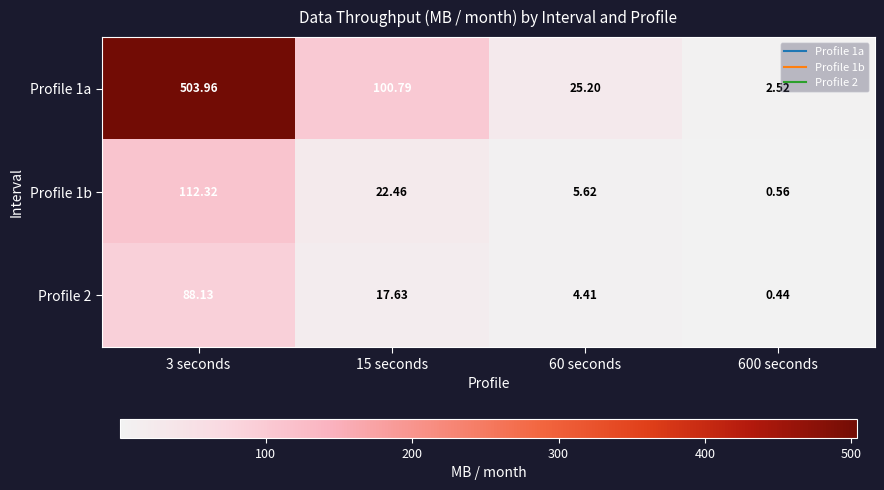

Reading left to right, extract all data points from this chart.

Profile 1a: 3 seconds=504.0	15 seconds=100.8	60 seconds=25.2	600 seconds=2.5
Profile 1b: 3 seconds=112.3	15 seconds=22.5	60 seconds=5.6	600 seconds=0.6
Profile 2: 3 seconds=88.1	15 seconds=17.6	60 seconds=4.4	600 seconds=0.4